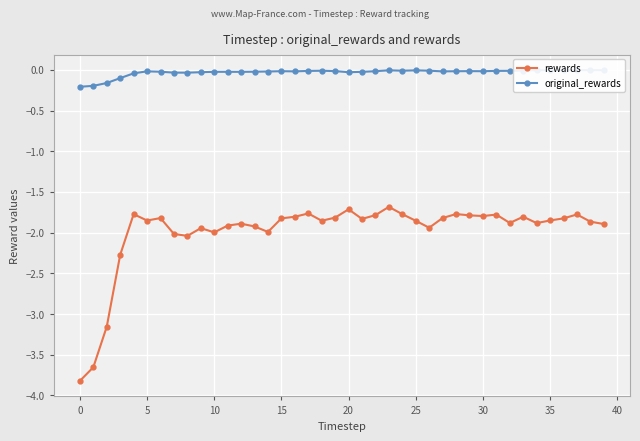

Which series has the largest total across all categories?

original_rewards